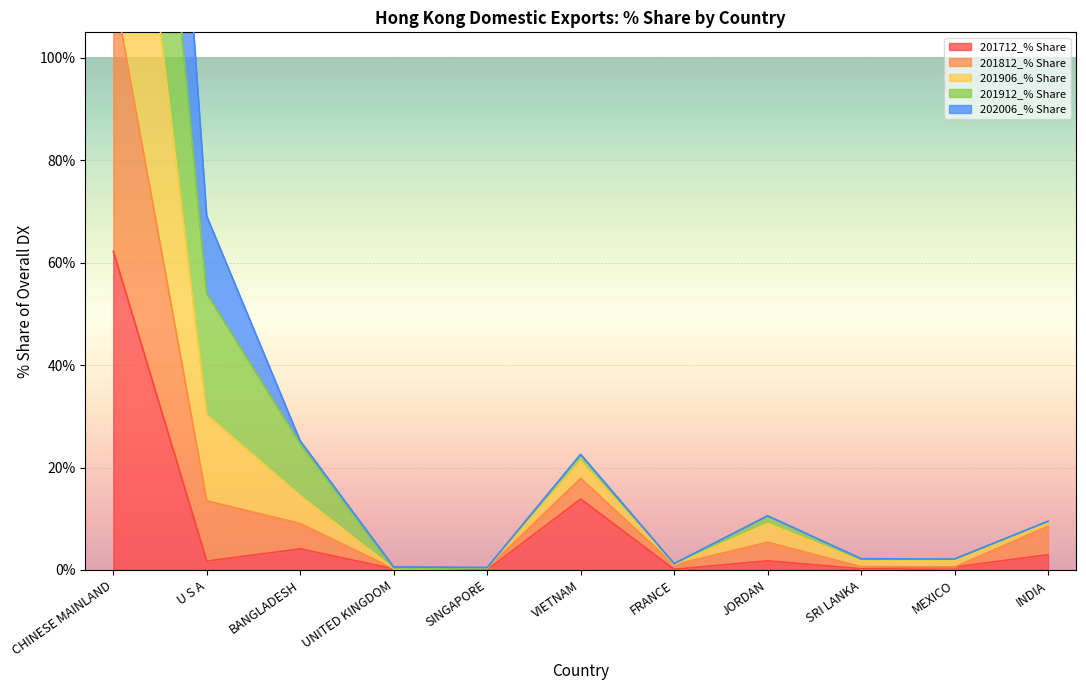

At how many categories does at least one series exceed 158?

1